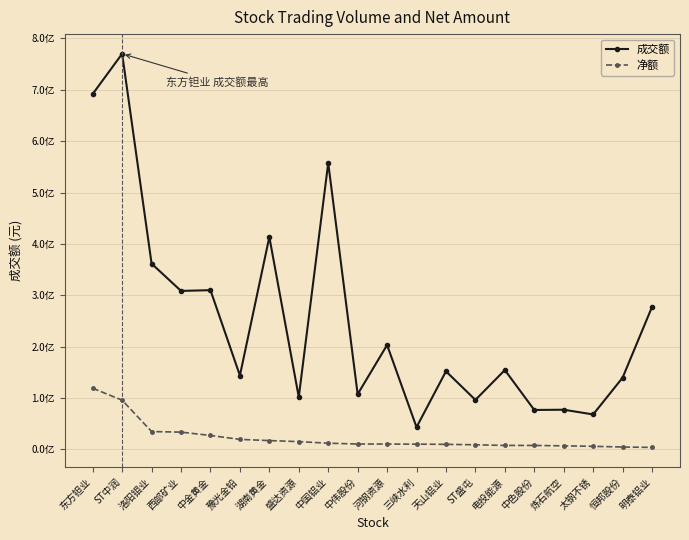

True or false: 净额 and 成交额 cross at least once.

False